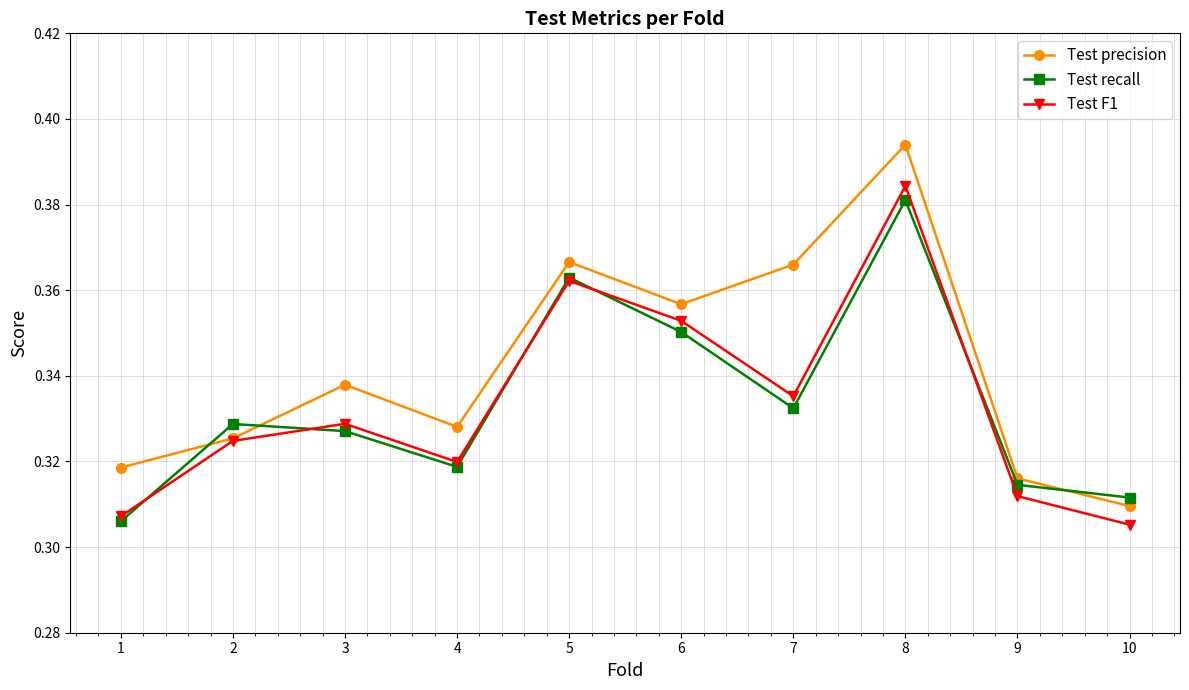

Rank the series by their maximum value, from lowest to highest.

Test recall, Test F1, Test precision